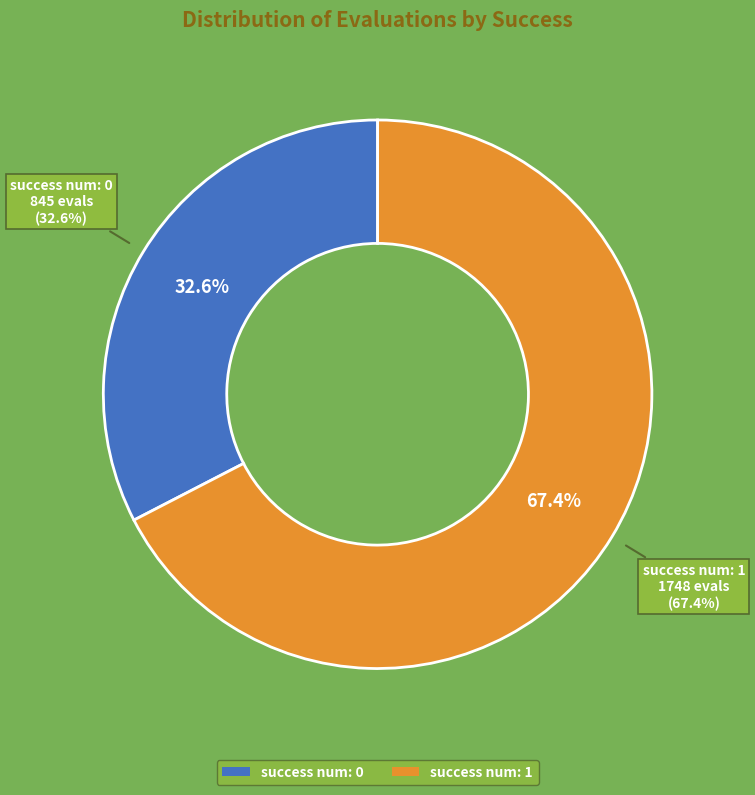

Which slice is the largest?

1